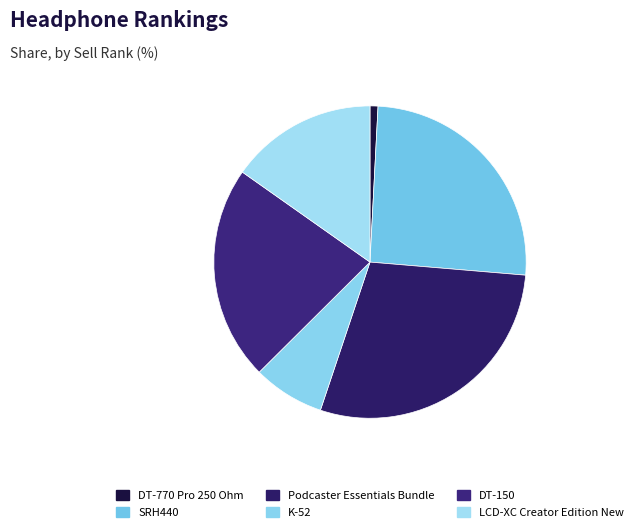

Is it true that DT-150 is 22% of the pie?

True